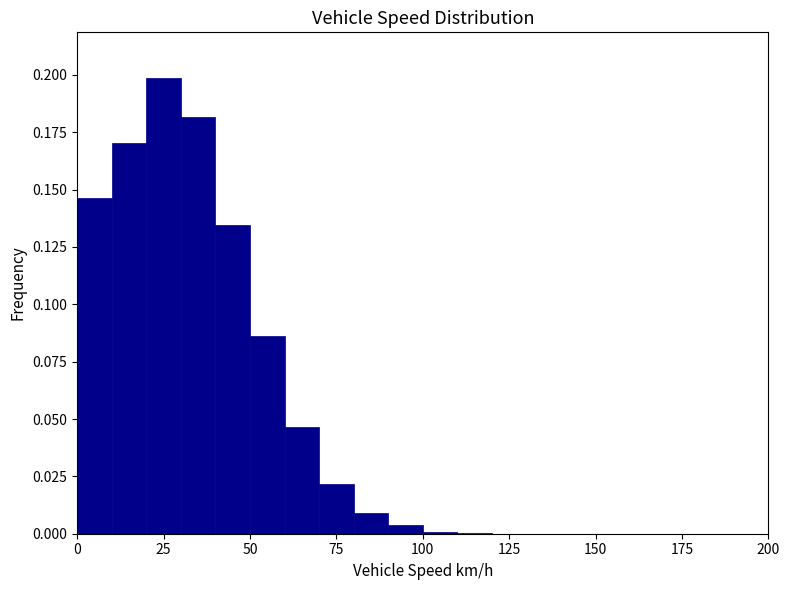

Around what value on the x-axis is the tallest bar? Give the approximate position of its centre, as read against the axis.

25